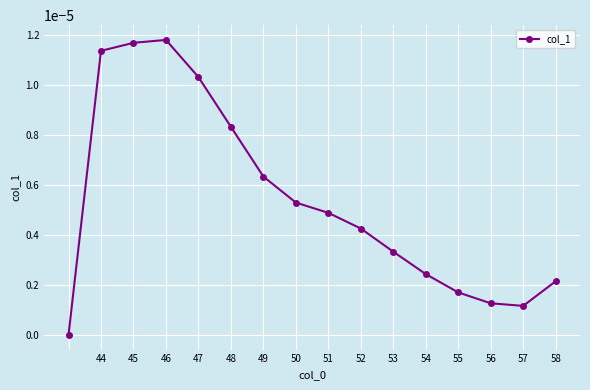

True or false: there are more than 1 points higher than both neighbors.

False